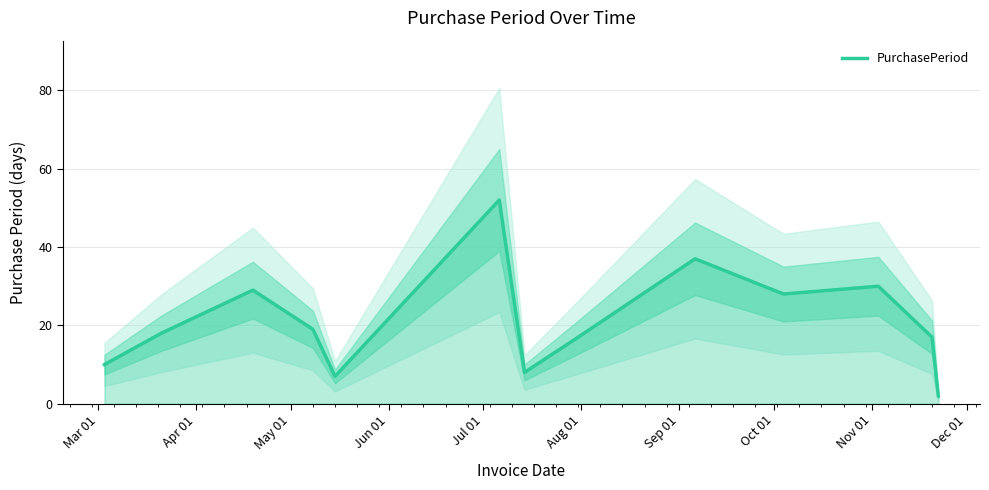

What is the change in value from Mar 01 to Apr 01?

+8